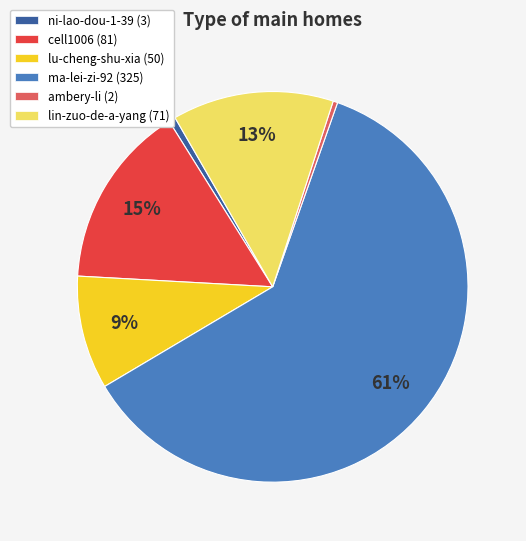

Which has a higher value, cell1006 or ma-lei-zi-92?

ma-lei-zi-92